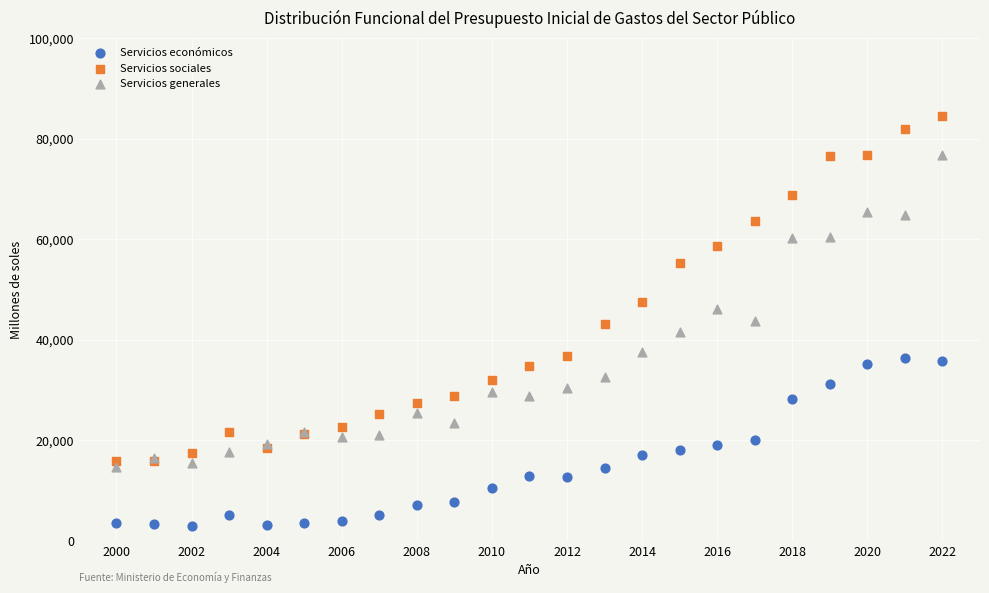

Which series reaches the maximum Y coordinate?

Servicios sociales